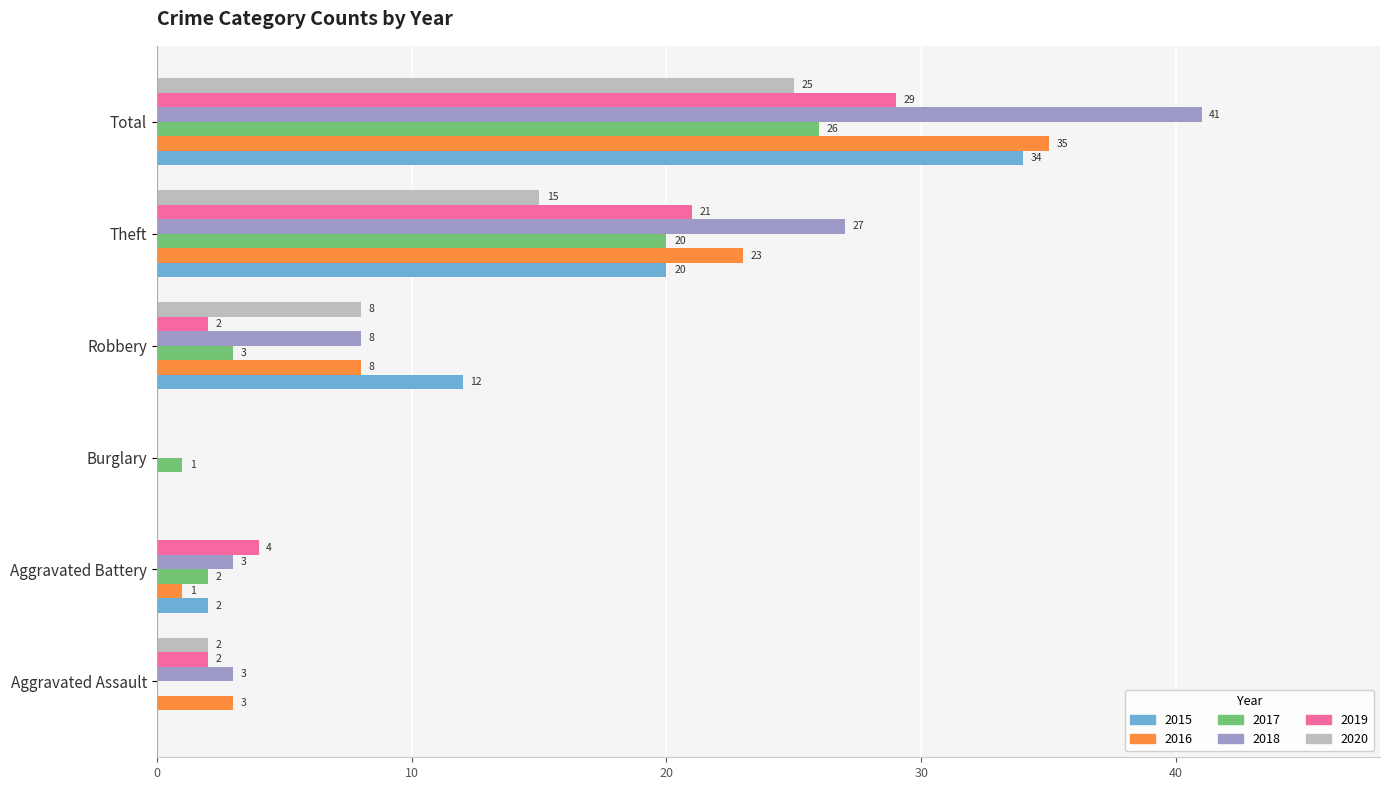

At which label is 2016 closest to 17?

Theft